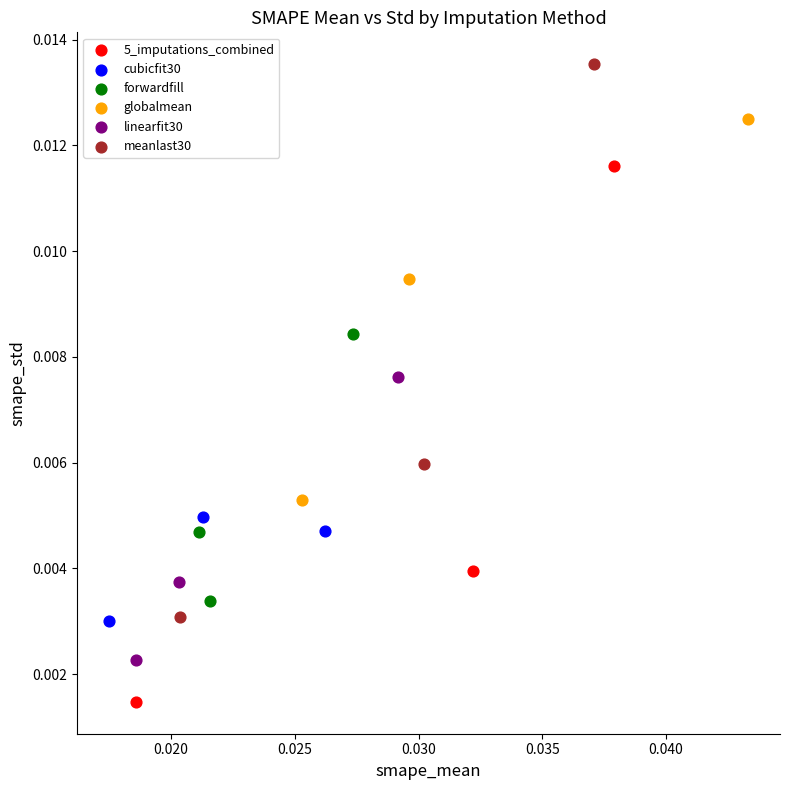

Which series contains the highest Y value?

meanlast30